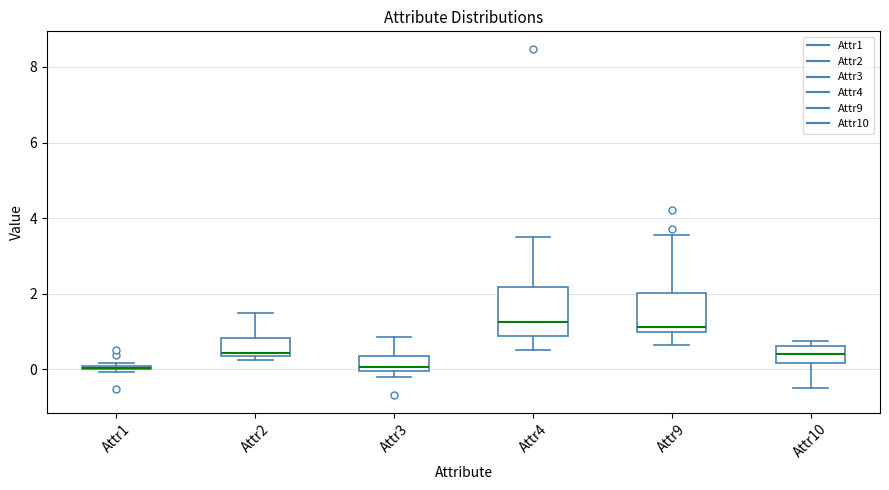

Where is the lower edge of the box for Attr2 on the y-axis? The values are not printed on the chart, so give them approximately, as read against the axis.

0.4